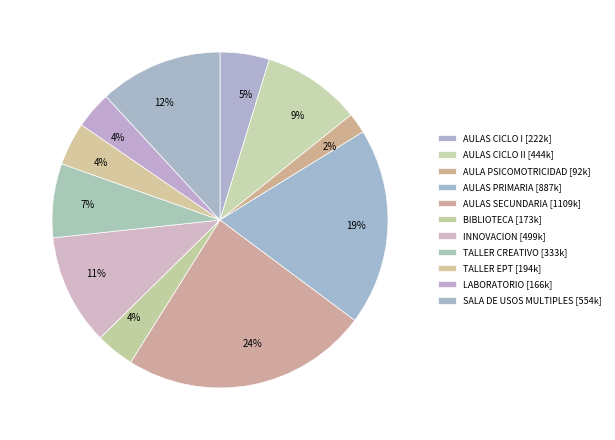

How many slices are in this pie chart?

11